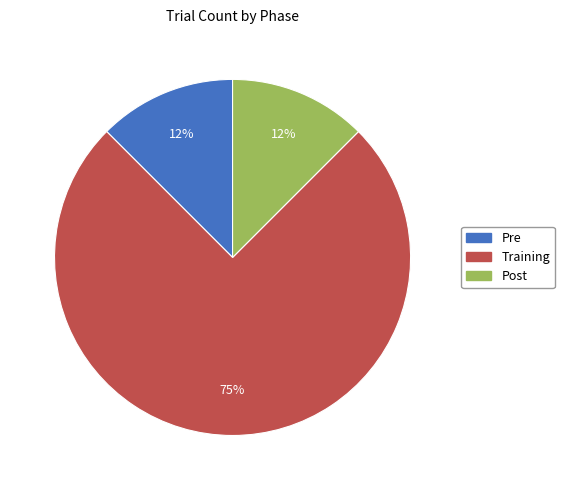

Is there any slice that represents more than half of the pie?

Yes